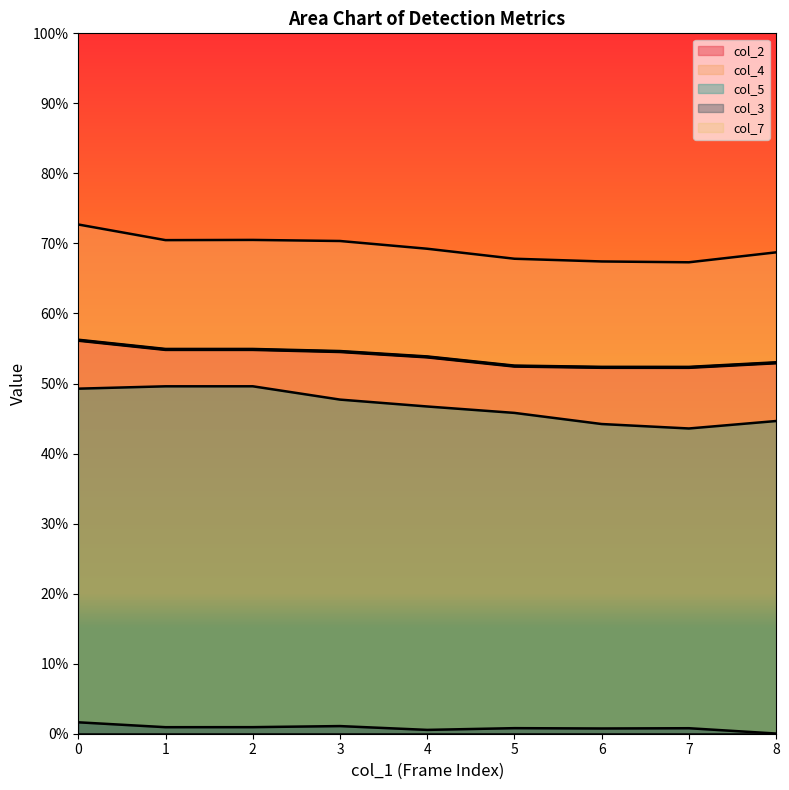

Does the chart display data point markers on the line(s)?

No